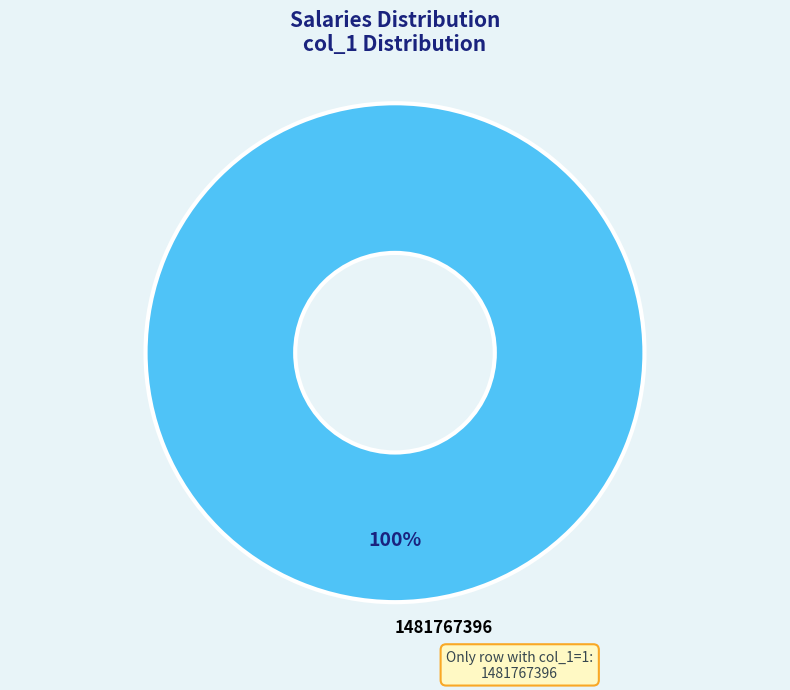

Does 1481767396 represent more than half of the total?

Yes